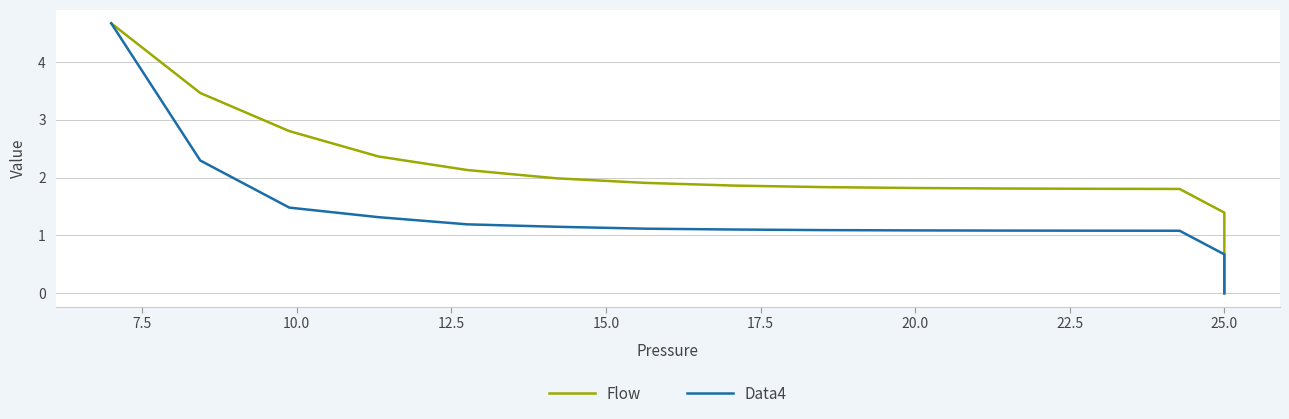

Which series ends up on top after the final intersection of Flow and Data4?

Flow